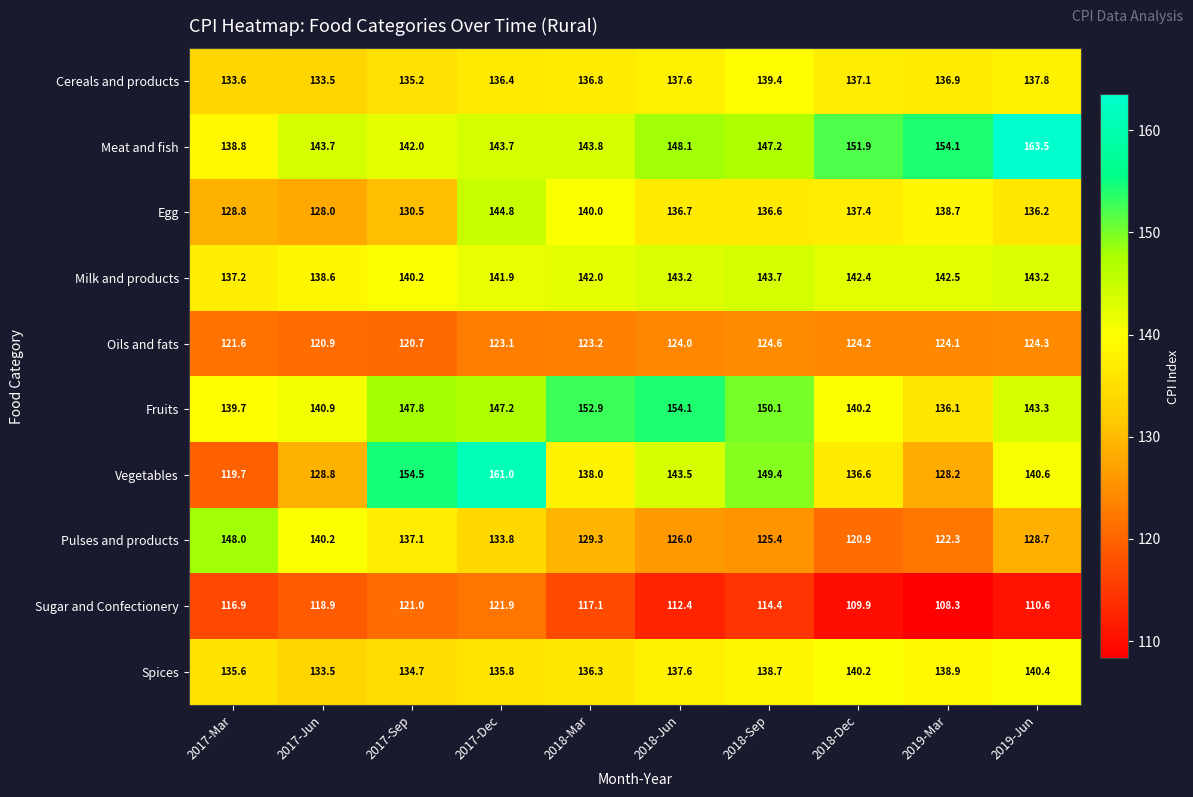

Is it true that Pulses and products equals 129.3 at 2018-Mar?

True